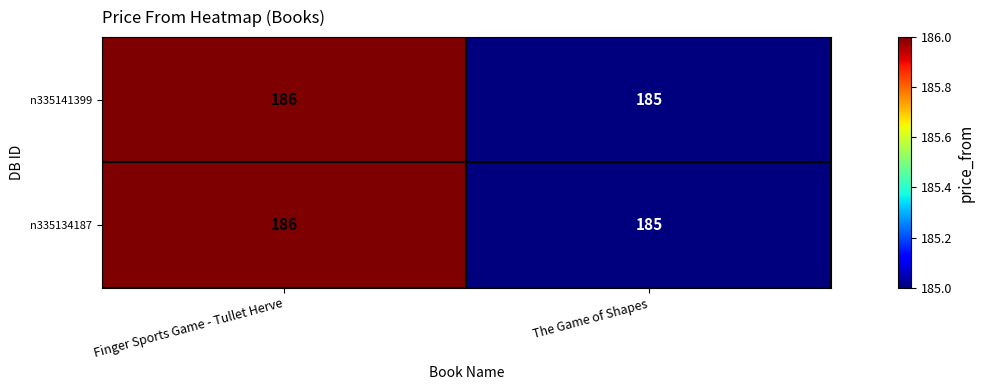

Which category has the highest value across all series?

Finger Sports Game - Tullet Herve